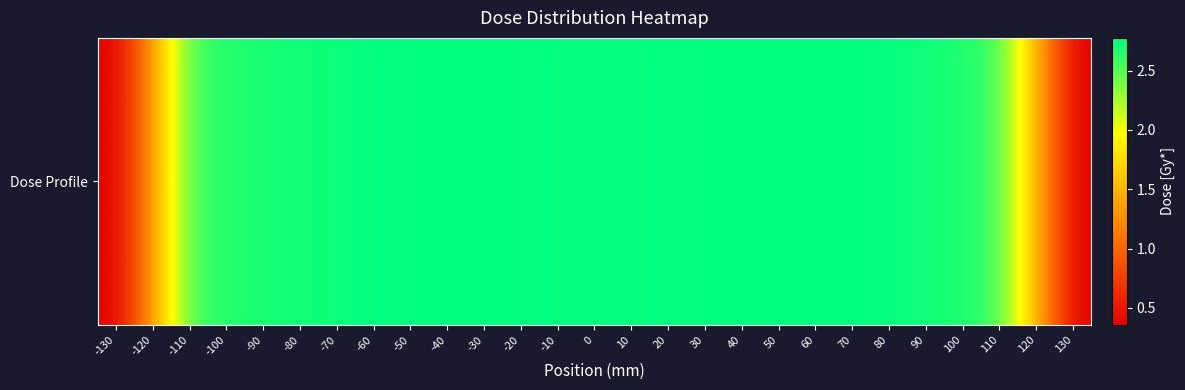

List the labels in order of value, smallest first.

-130, 130, -120, 120, -110, 110, -100, 100, -90, -80, 90, -70, 0, 80, 10, -10, -60, 20, -50, 30, -20, 70, -40, 40, -30, 50, 60